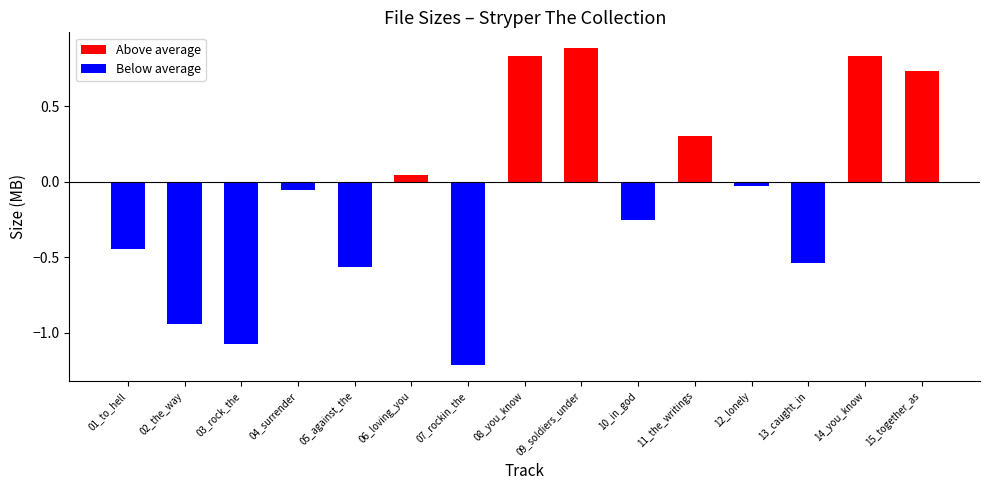

Rank the series by their average value, from highest to lowest.

Above average, Below average